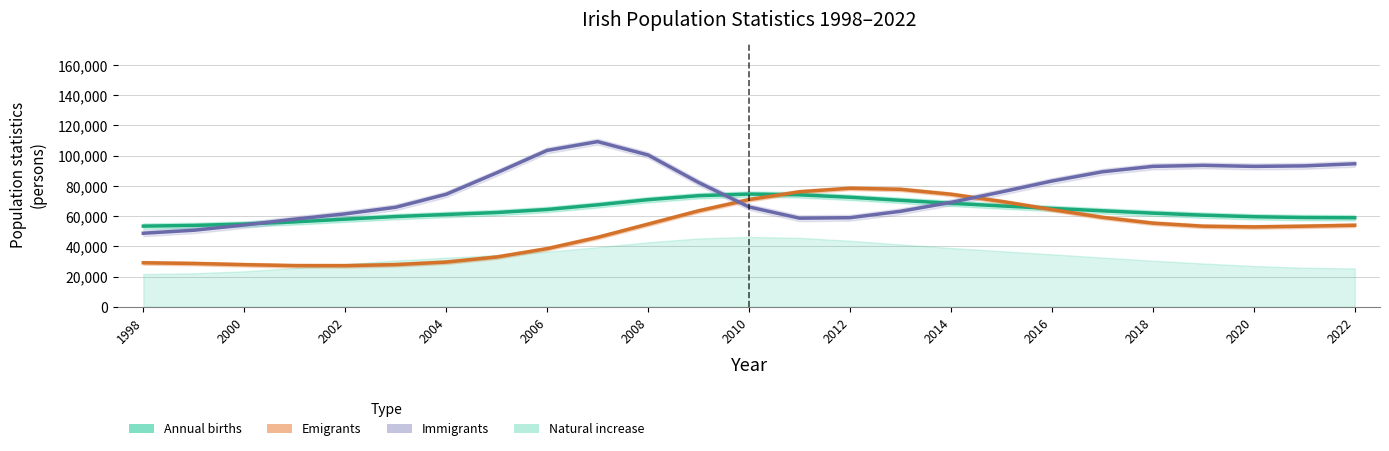

What is the greatest value displayed?

109235